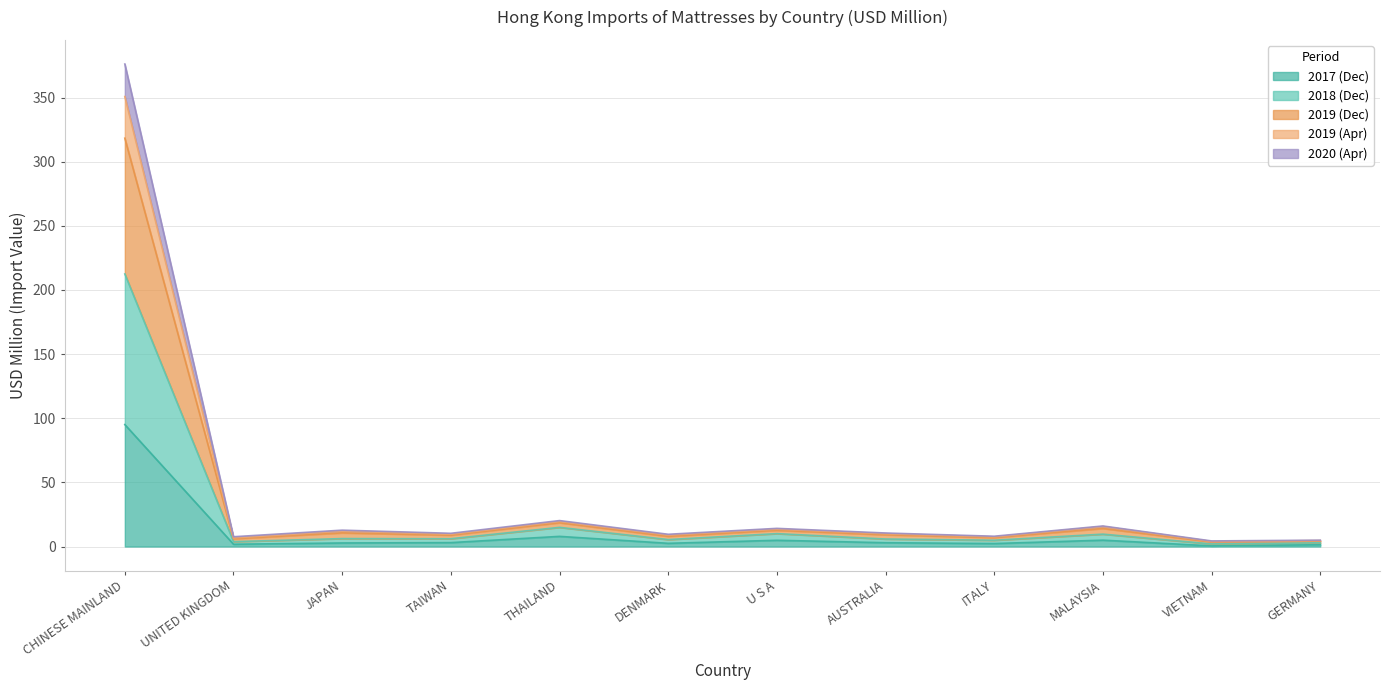

Is it true that 202004 equals 19.8 at THAILAND?

False